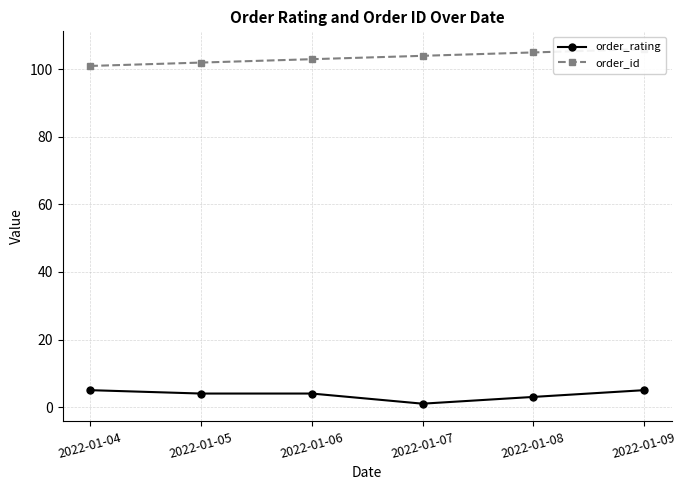

What is the difference between the maximum and minimum values in the order_id series?

5